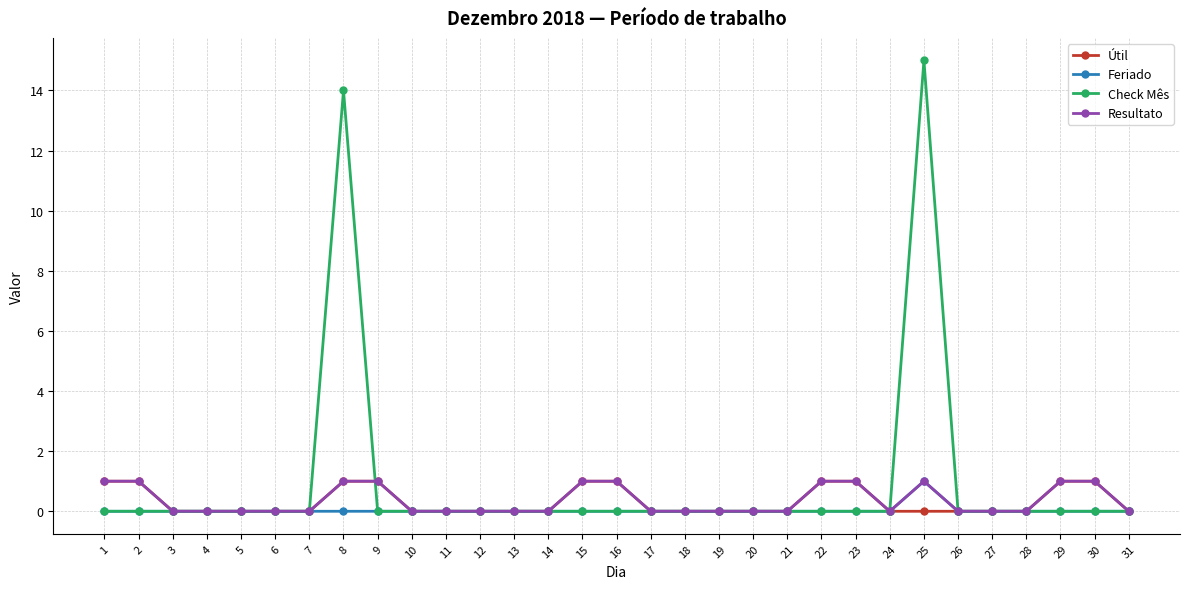

True or false: Feriado has more than 0 points higher than both neighbors.

True